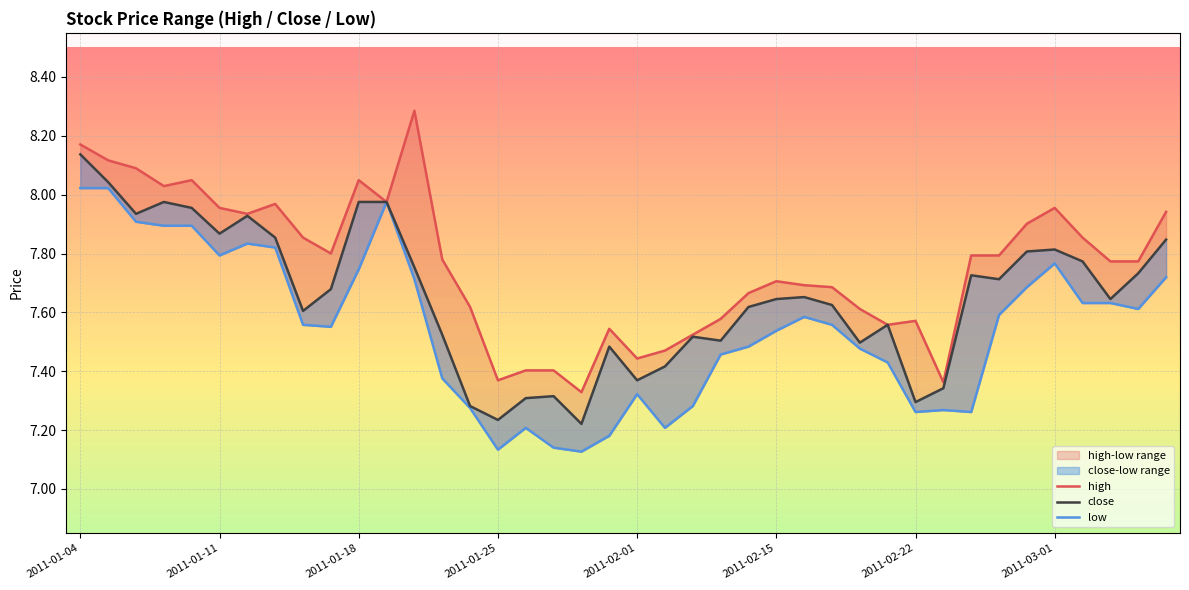

At which category is the sum across all series the highest?

2011-01-04